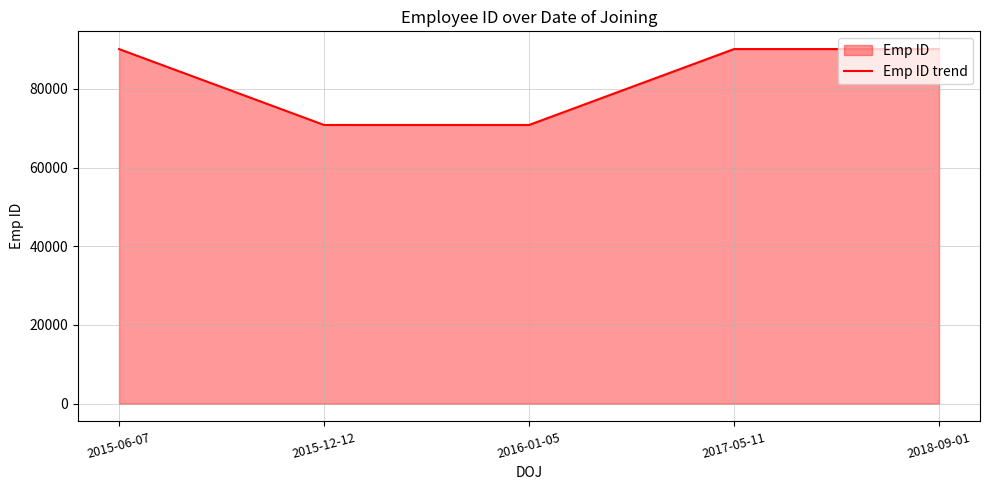

What is the maximum value shown in the chart?

90103